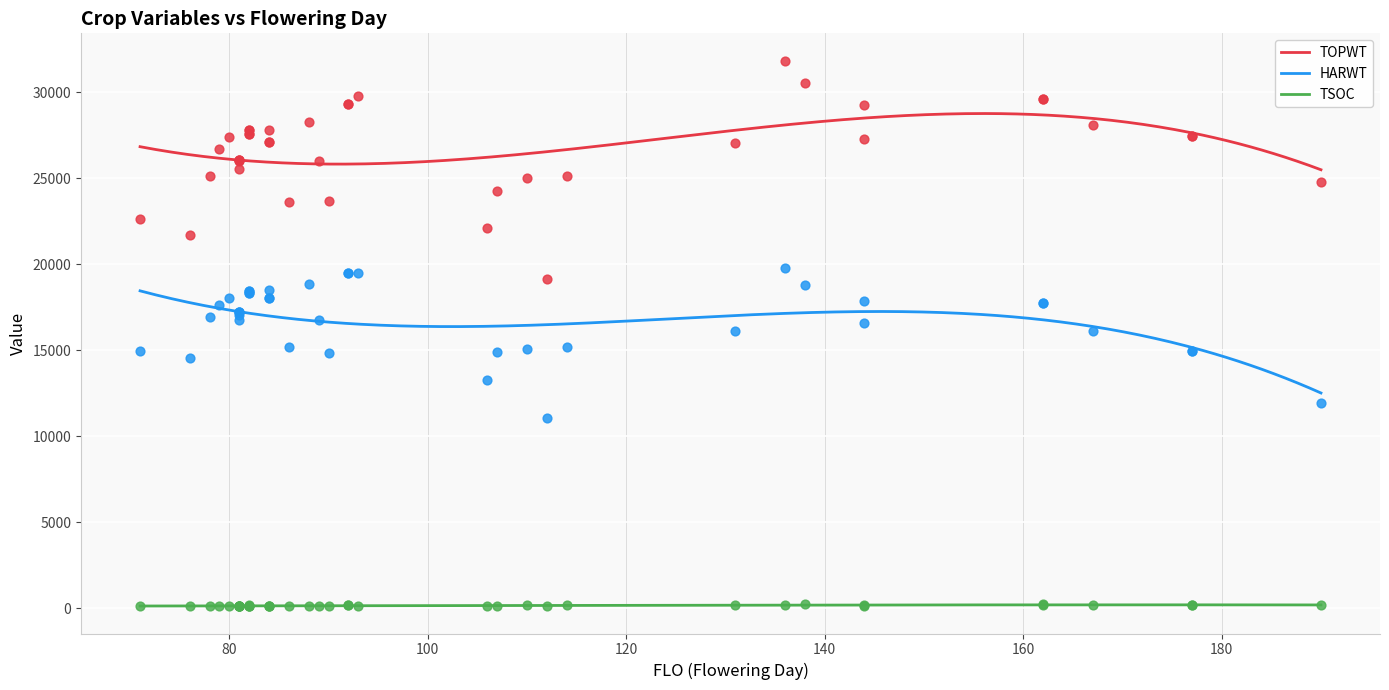

Which series contains the lowest Y value?

TSOC